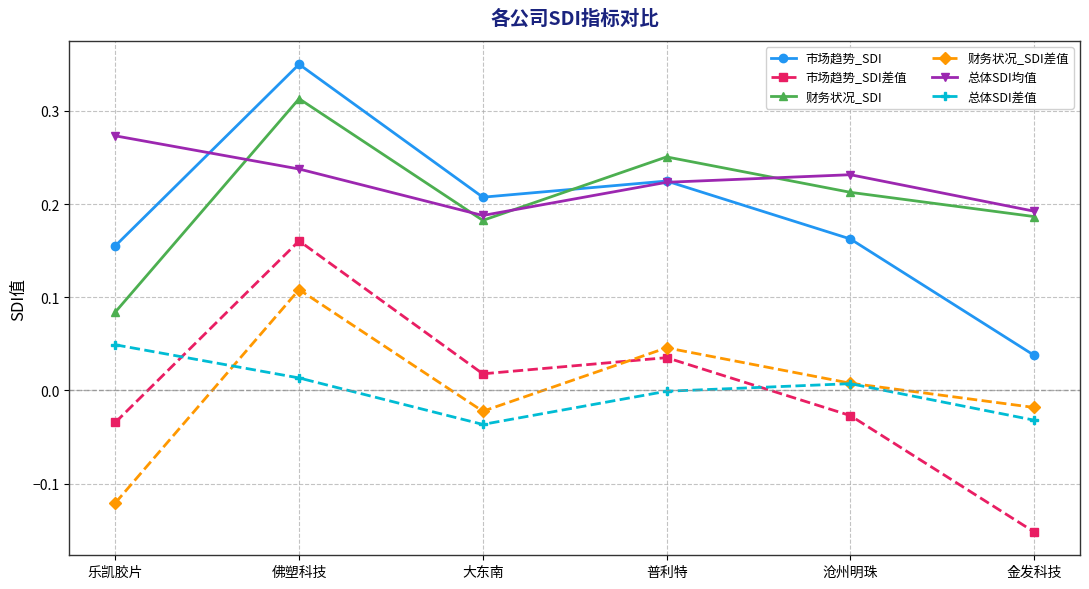

At which label does 市场趋势_SDI差值 reach its minimum?

金发科技